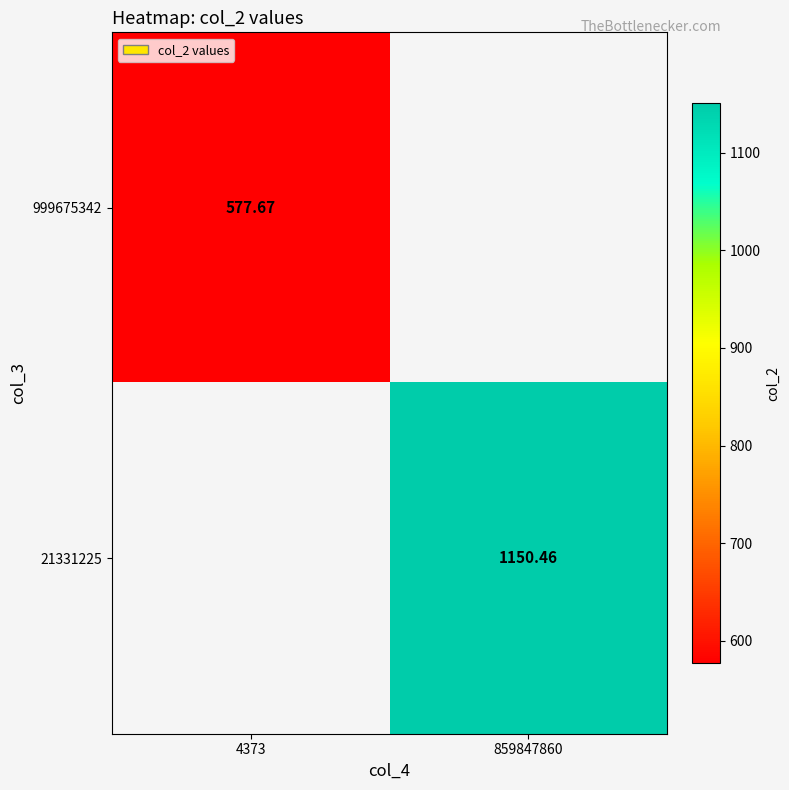

How many distinct data groups are displayed?

2